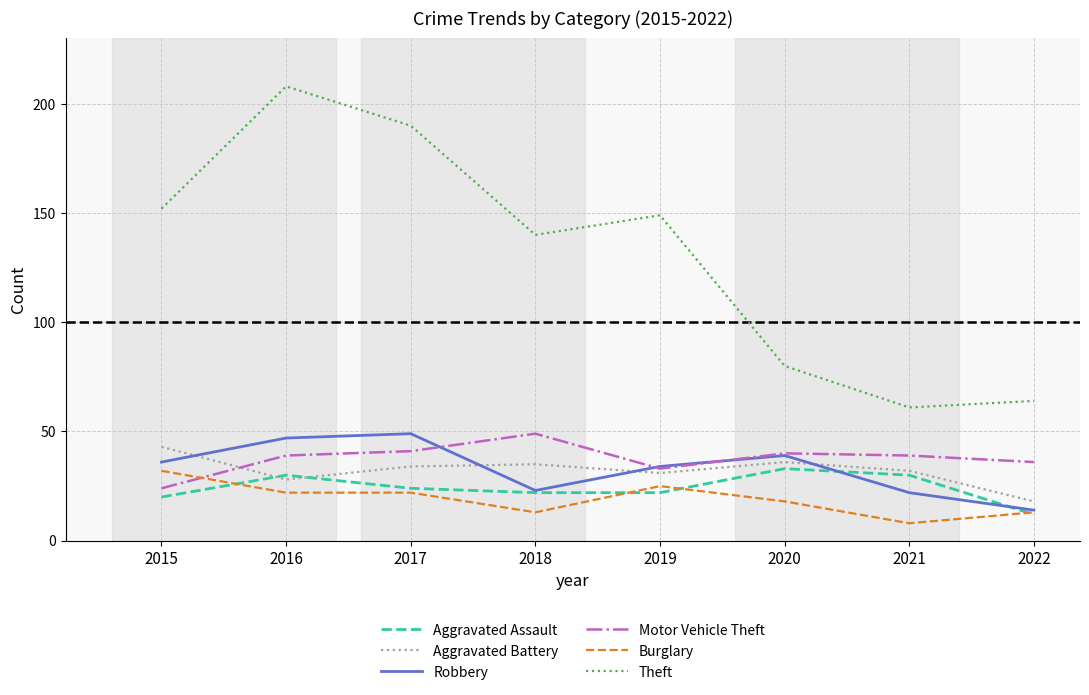

What are all the series names shown in the legend?

Aggravated Assault, Aggravated Battery, Robbery, Motor Vehicle Theft, Burglary, Theft